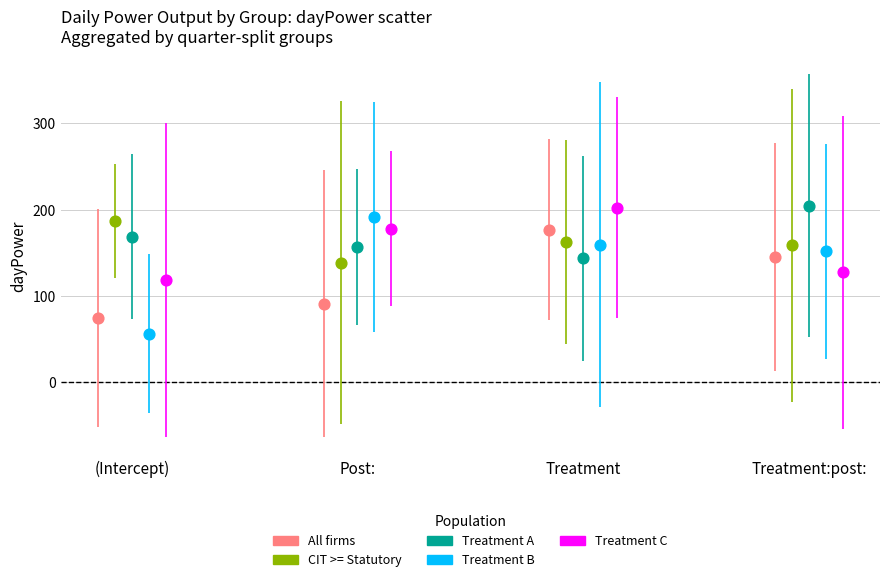

What are all the series names shown in the legend?

All firms, CIT >= Statutory, Treatment A, Treatment B, Treatment C